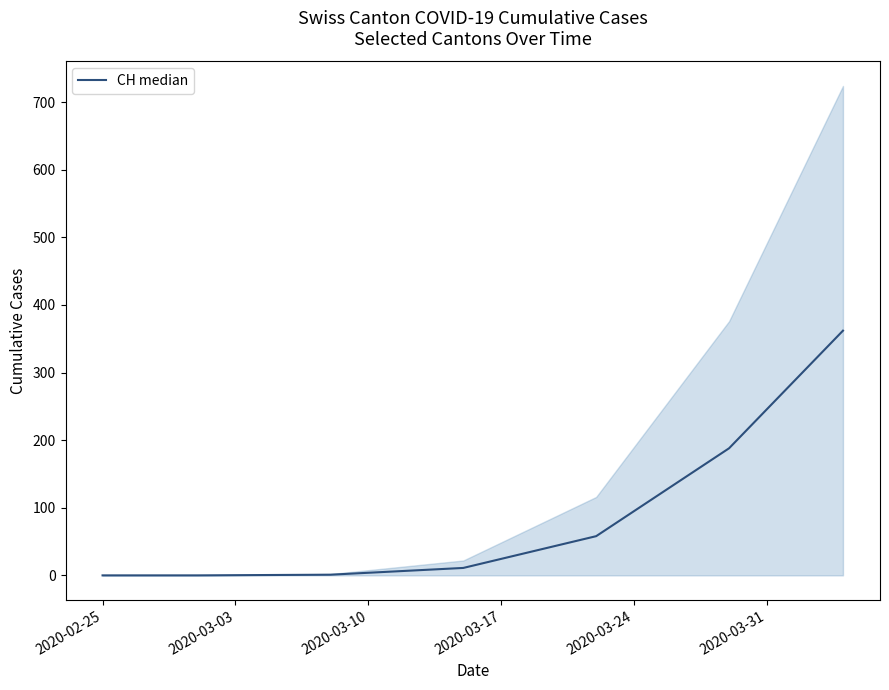

What is the highest value of the CH median series?

362